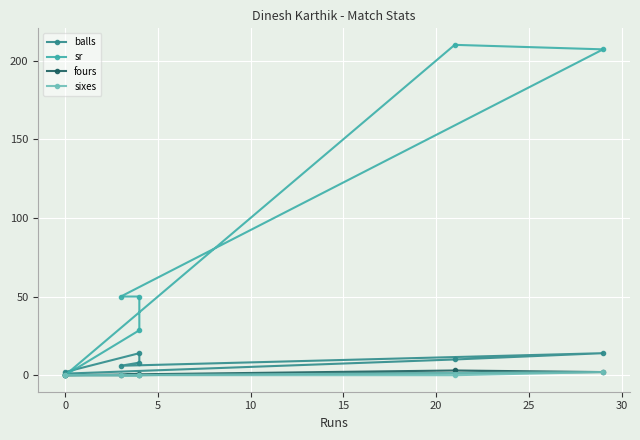

What is the average value of the balls series?

7.9